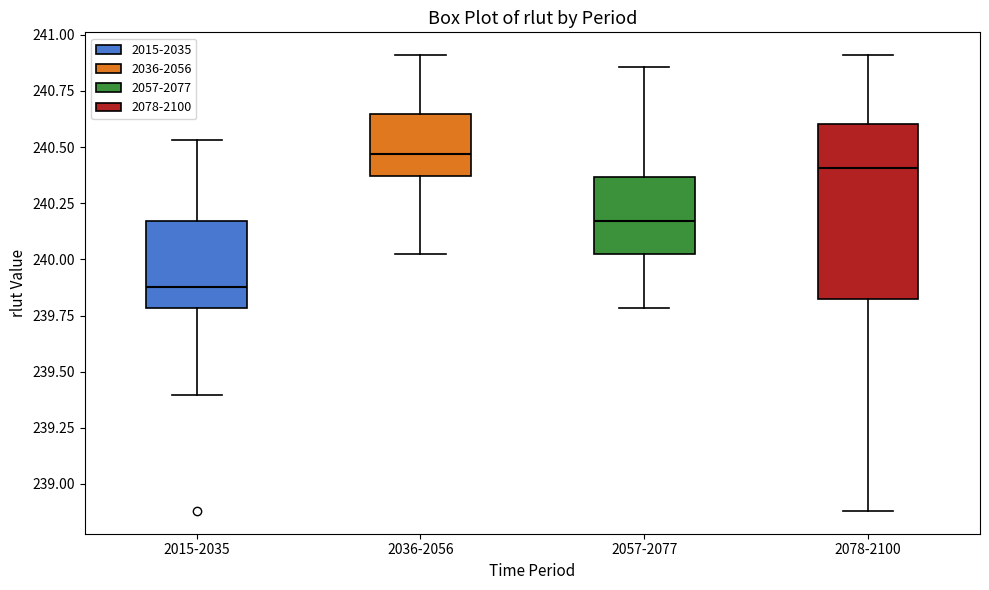

Reading left to right, read every box against the y-axis: the position of its median line, the range the box covers, and the ends of its whiskers. The values are not printed on the chart, so give them approximately, as read against the axis.

2015-2035: median 239.90, box 239.80 to 240.15, whiskers 239.40 to 240.55
2036-2056: median 240.45, box 240.35 to 240.65, whiskers 240.05 to 240.90
2057-2077: median 240.15, box 240.05 to 240.35, whiskers 239.80 to 240.85
2078-2100: median 240.40, box 239.80 to 240.60, whiskers 238.90 to 240.90